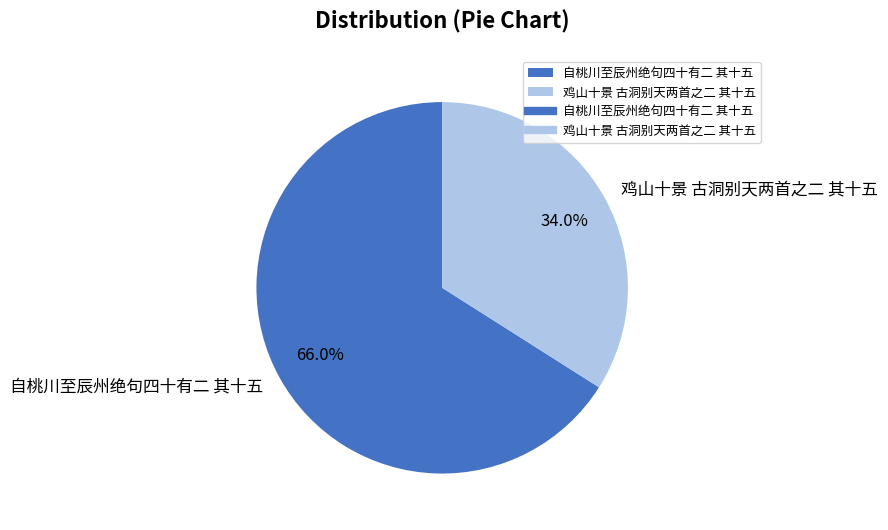

Which category has the biggest portion of the pie?

自桃川至辰州绝句四十有二 其十五